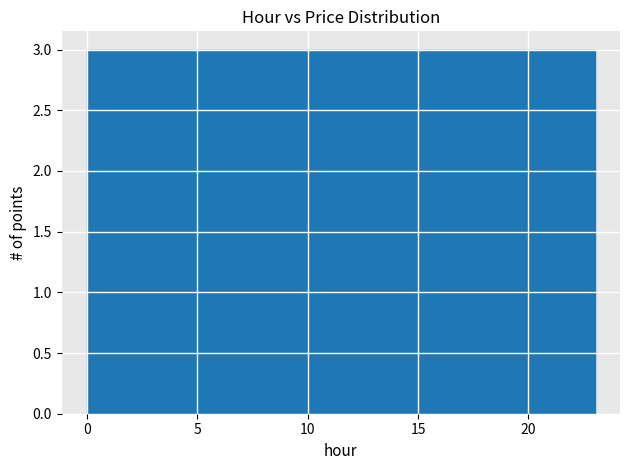

Reading left to right, transcribe this chart: for each bar, give the range it covers on the x-axis and its height. Neither the bar edges nor the heights are printed on the chart, so give them approximately, as read against the axes.

0.0 to 3.0: 3
3.0 to 6.0: 3
6.0 to 8.5: 3
8.5 to 11.5: 3
11.5 to 14.5: 3
14.5 to 17.5: 3
17.5 to 20.0: 3
20.0 to 23.0: 3